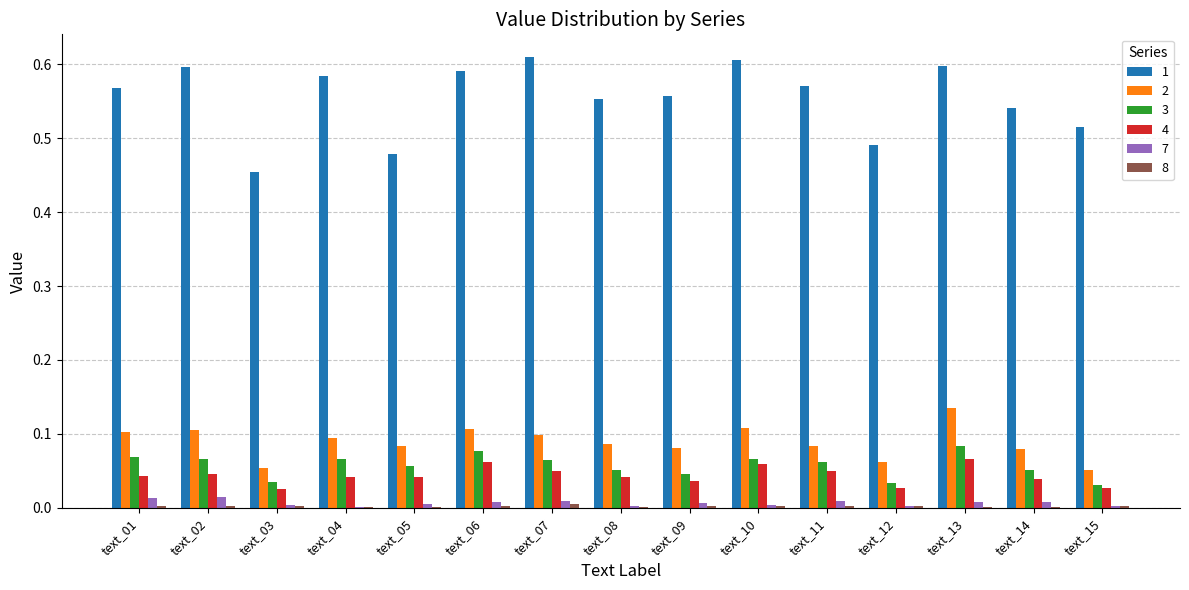

Is it true that 3 equals 0.1 at text_05?

True